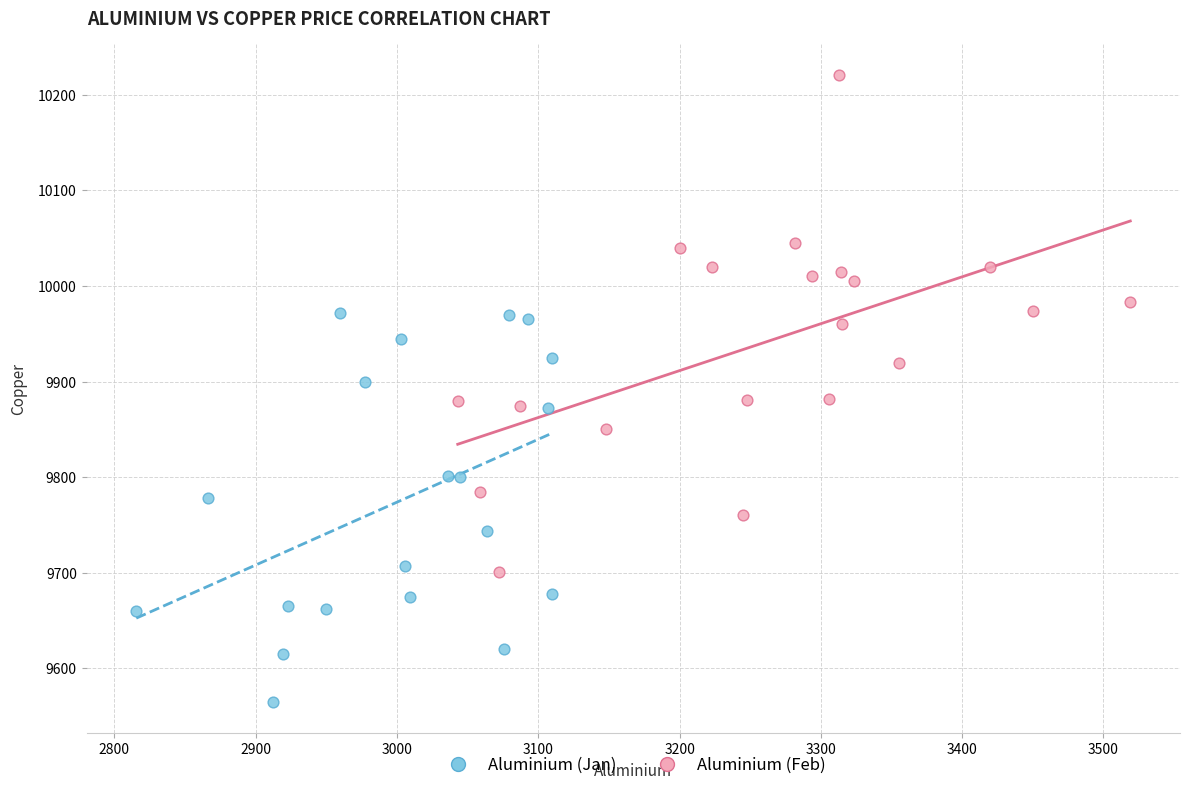

Which series contains the lowest Y value?

Aluminium (Jan)